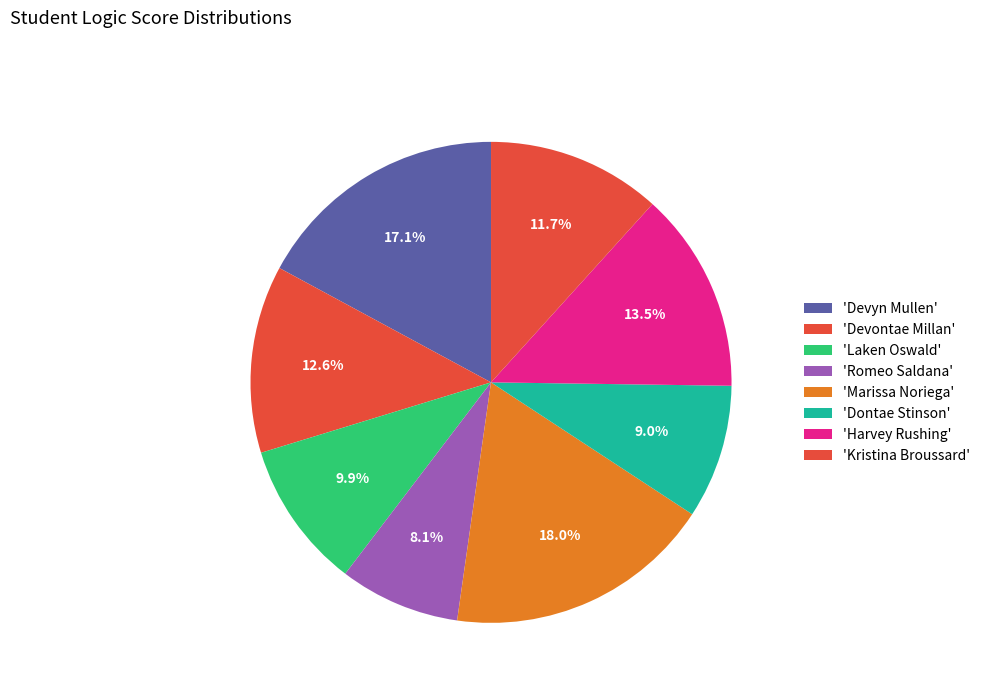

To the nearest percent, what is the average slice percentage?

12%